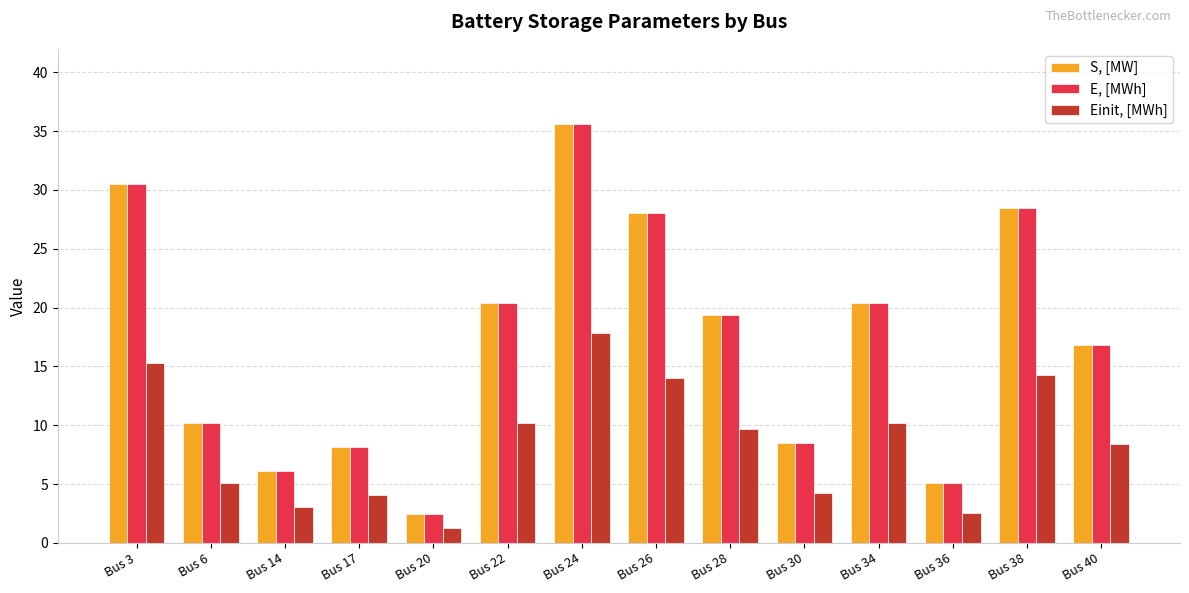

How many series are shown in this chart?

3